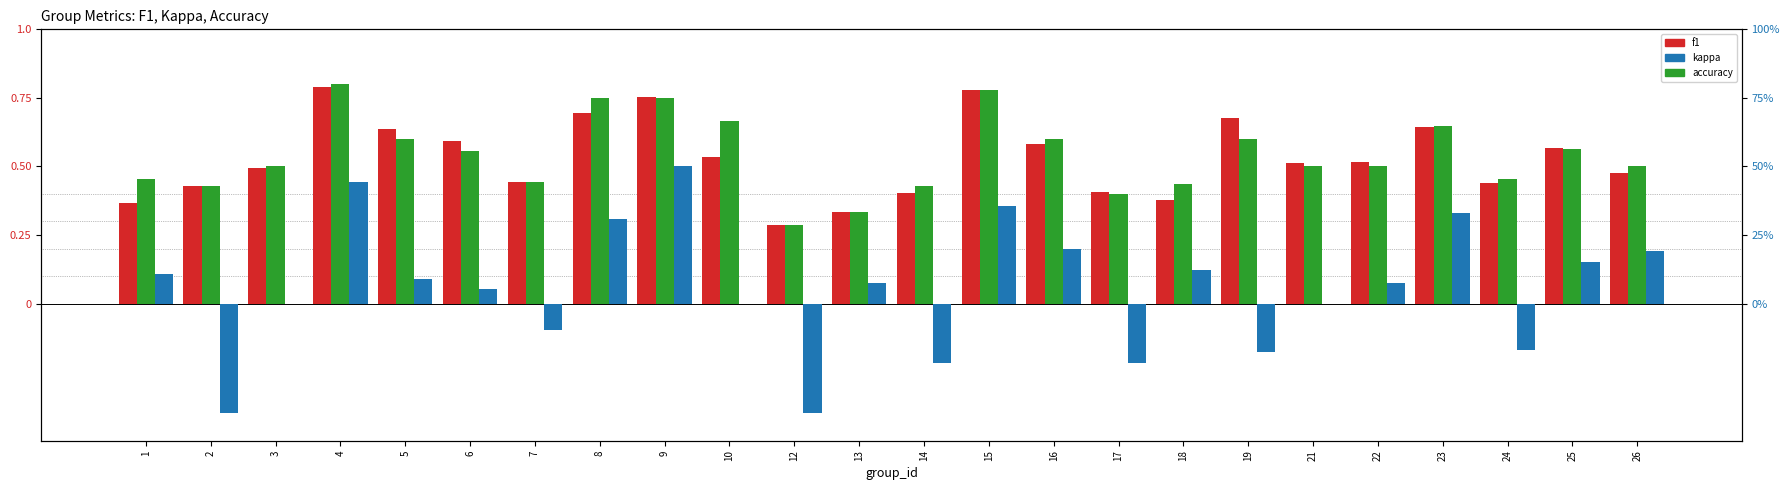

What is the average value of the accuracy series?

0.5